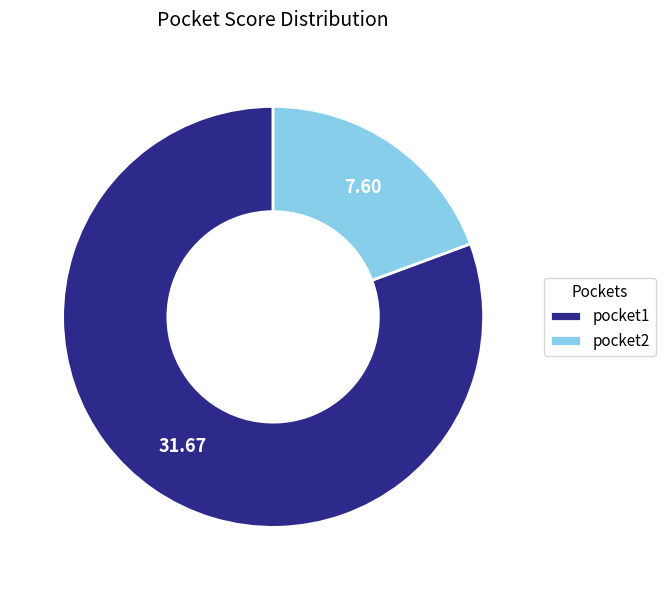

Does pocket2 account for over 50% of the chart?

No